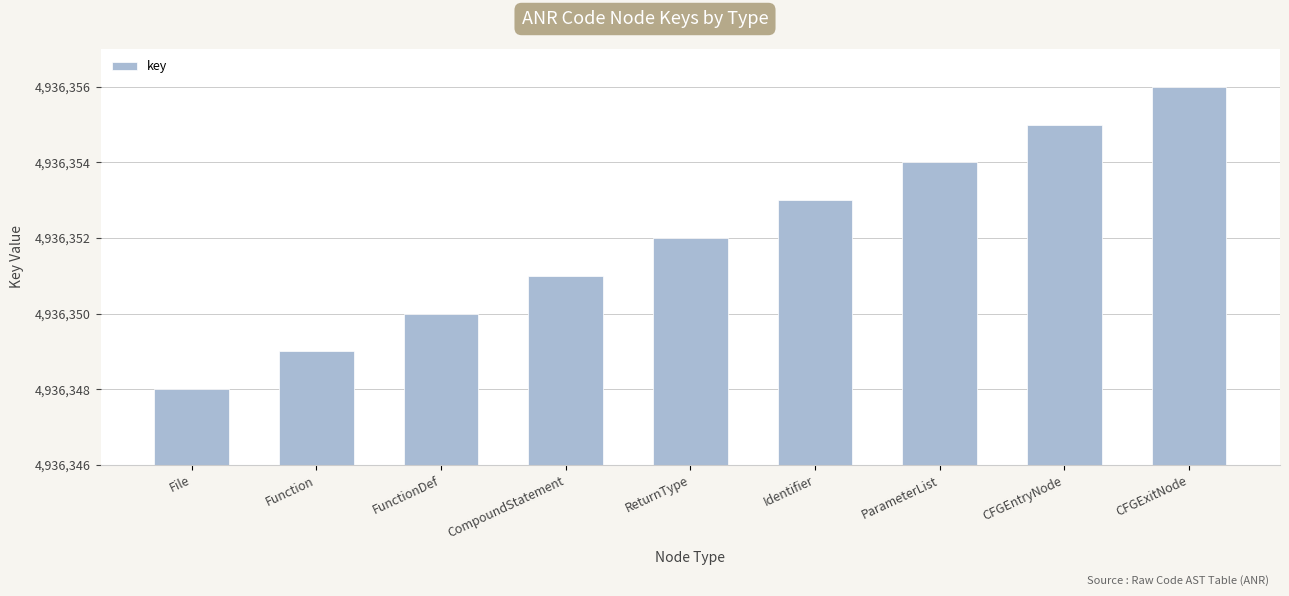

Which has a higher value, Function or ReturnType?

ReturnType